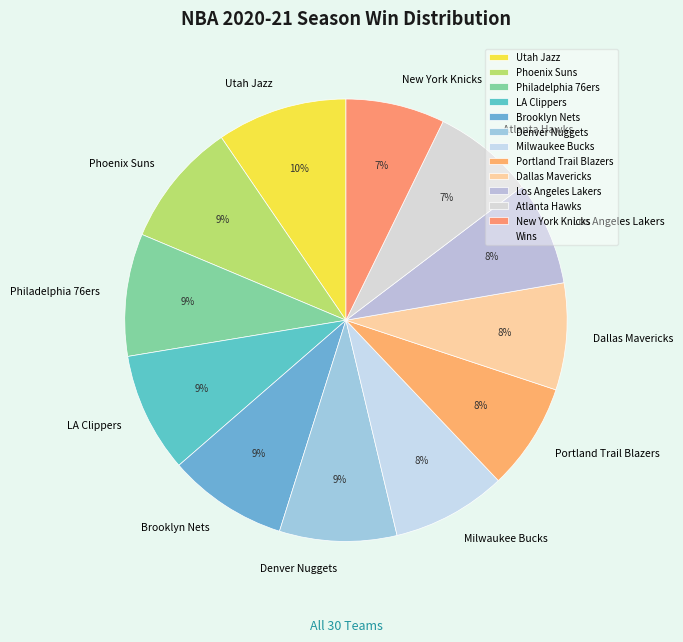

Does Denver Nuggets account for over 50% of the chart?

No